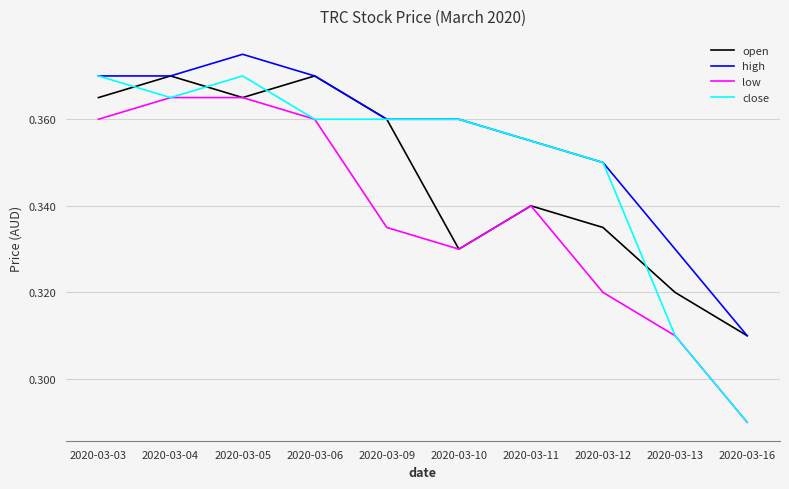

Count the low values in the range 0 to 1.

10